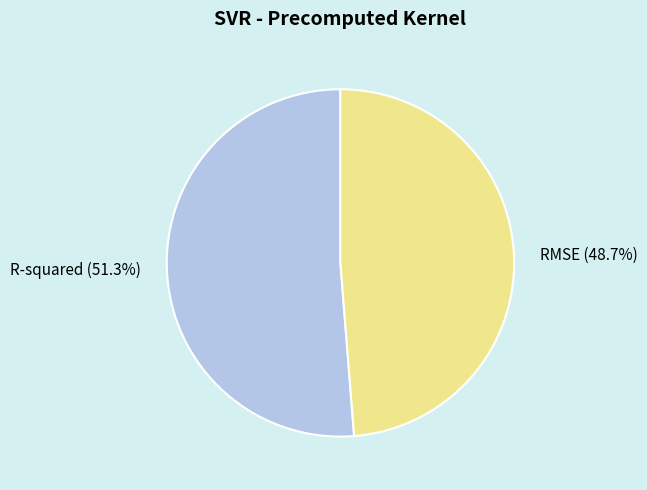

How many slices are in this pie chart?

2